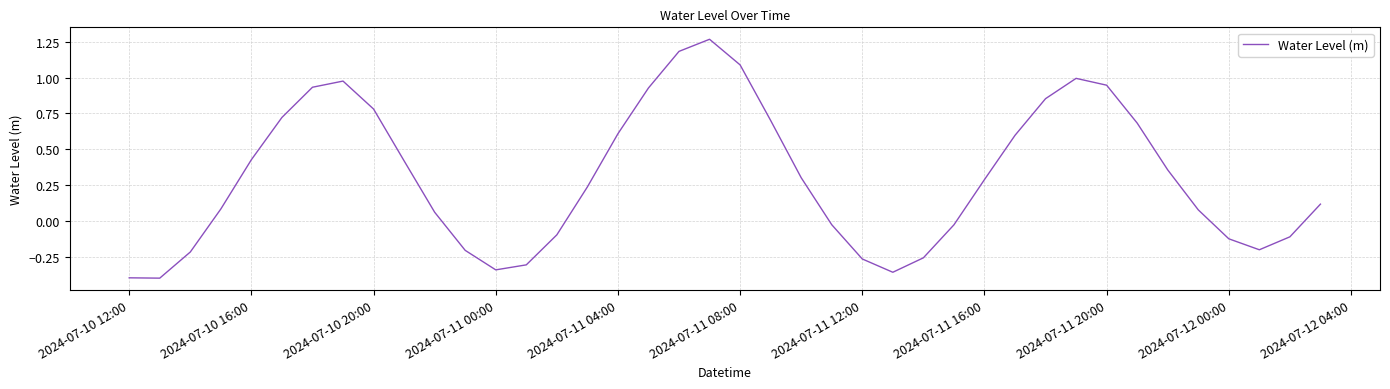

What is the difference between the maximum and minimum values?

1.7